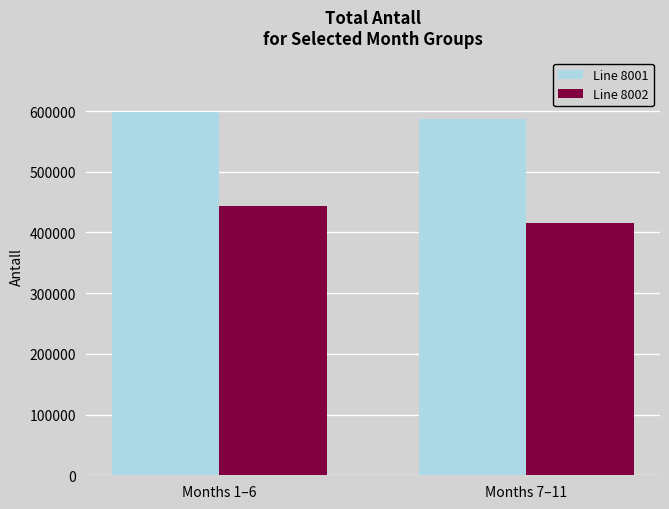

What is the greatest value displayed?

598118